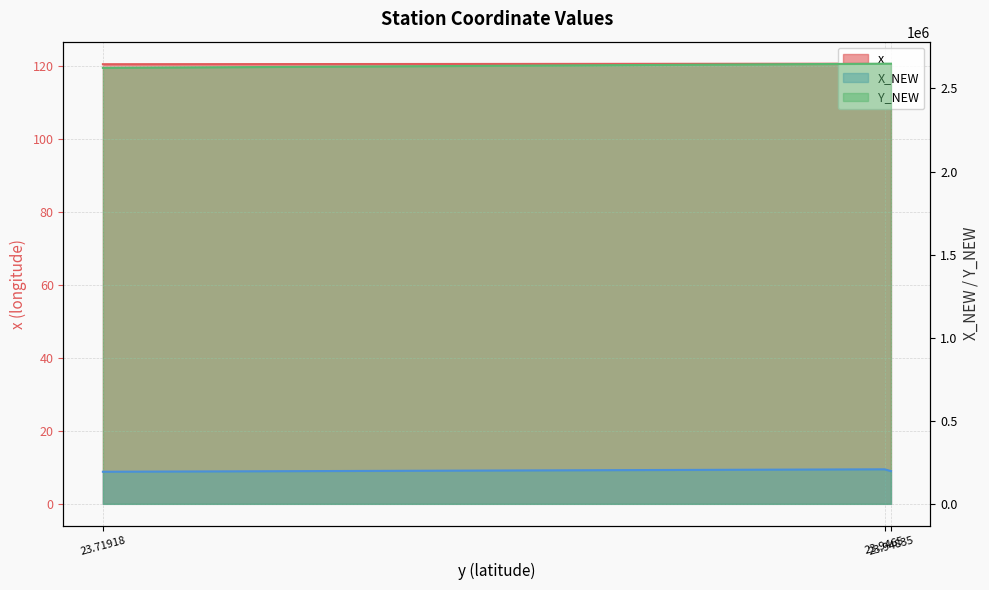

The X_NEW series shows 82489.5 at 23.9465. True or false?

False